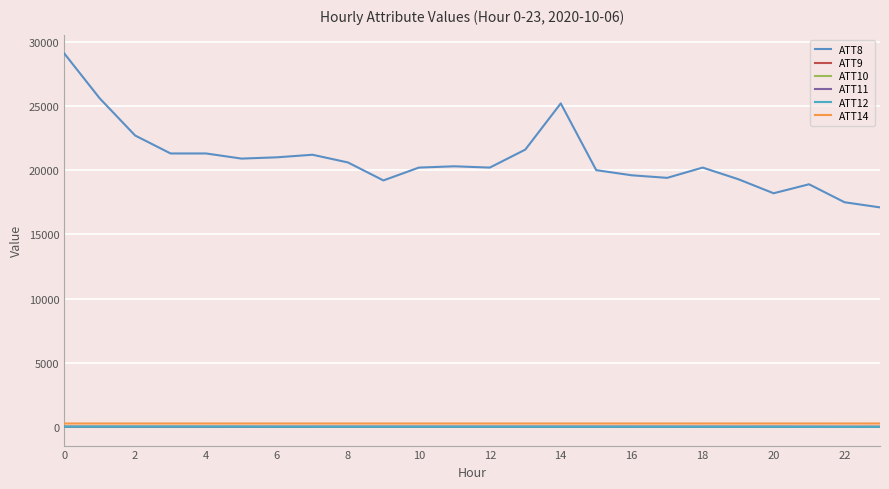

True or false: ATT8 and ATT11 intersect in this chart.

False